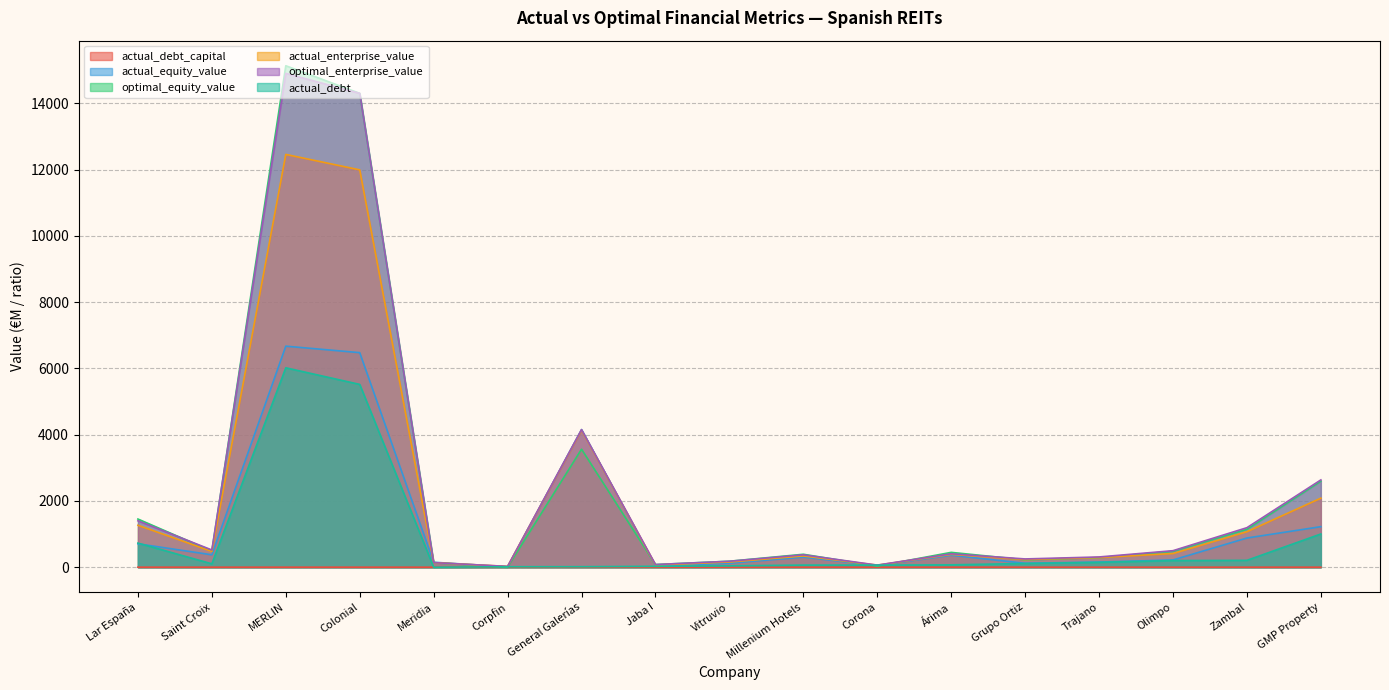

Which series has the widest spread of values?

optimal_equity_value